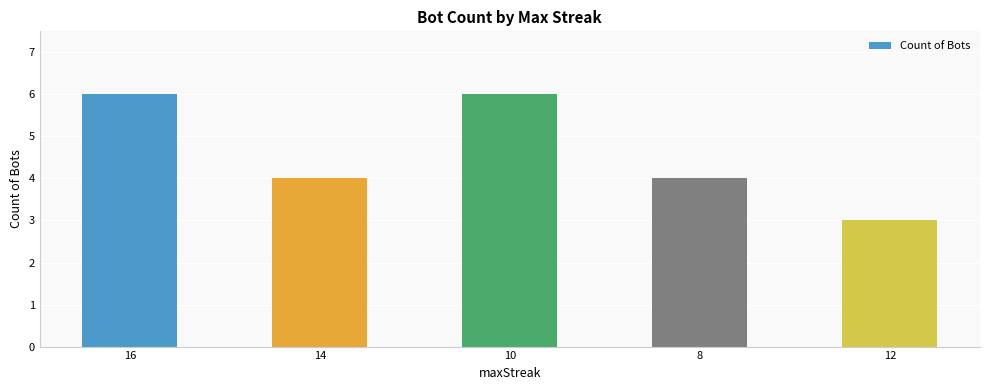

Which category has the lowest value across all series?

12